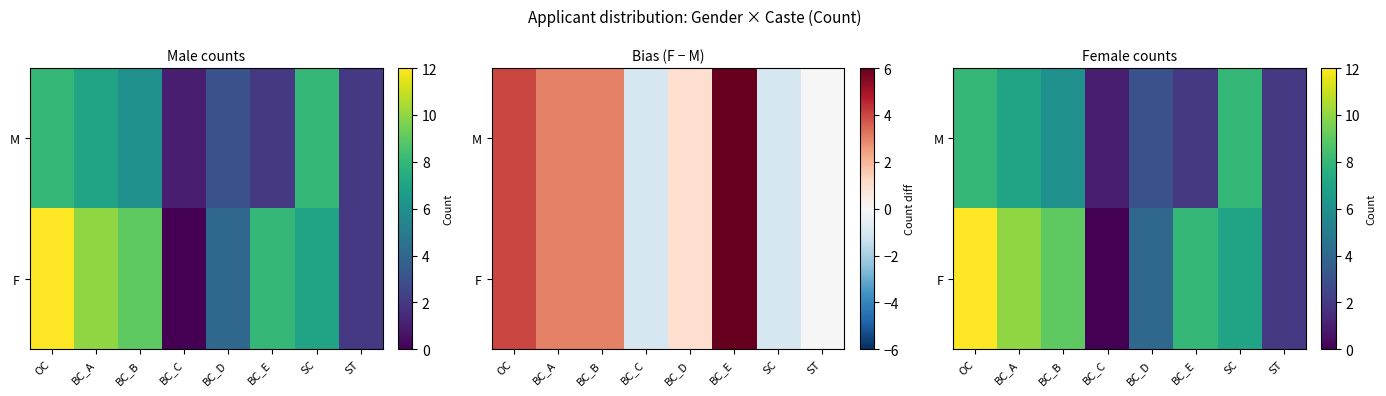

What is the total value across all series at BC_B?

15